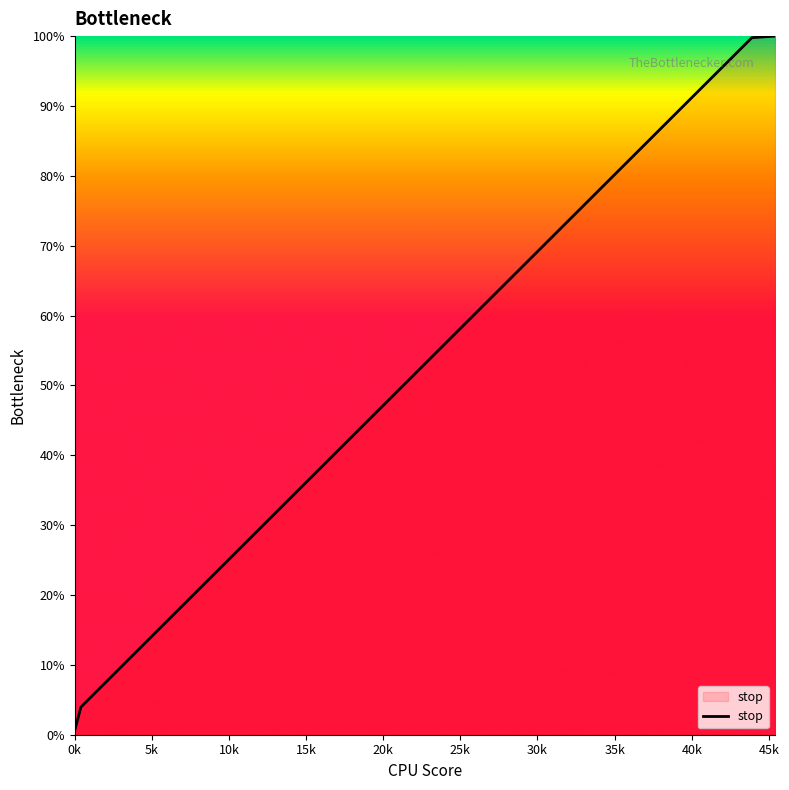

What is the maximum value shown in the chart?

100.0